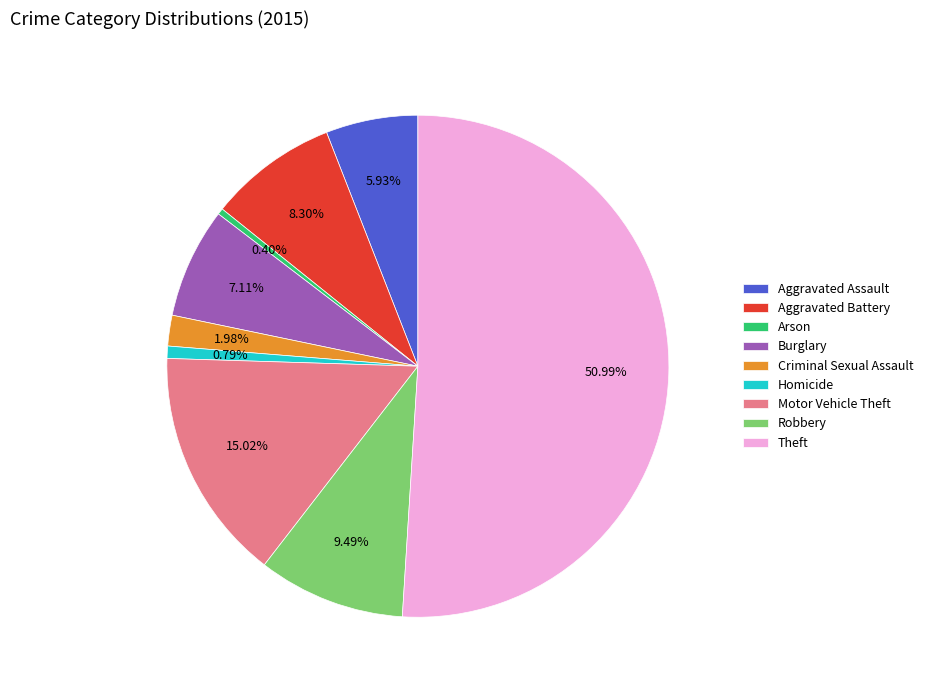

Count the number of slices in the pie.

9